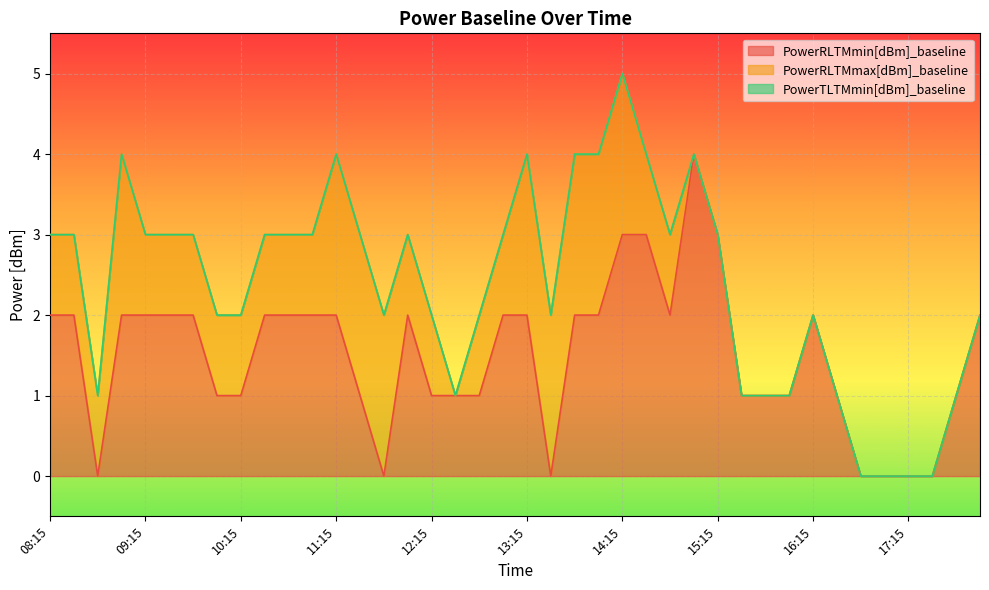

Reading right to left, extract all data points from this chart.

PowerRLTMmin[dBm]_baseline: 2	1	0	0	0	0	1	2	1	1	1	3	4	2	3	3	2	2	0	2	2	1	1	1	2	0	1	2	2	2	2	1	1	2	2	2	2	0	2	2
PowerRLTMmax[dBm]_baseline: 0	0	0	0	0	0	0	0	0	0	0	0	0	1	1	2	2	2	2	2	1	1	0	1	1	2	2	2	1	1	1	1	1	1	1	1	2	1	1	1
PowerTLTMmin[dBm]_baseline: 0	0	0	0	0	0	0	0	0	0	0	0	0	0	0	0	0	0	0	0	0	0	0	0	0	0	0	0	0	0	0	0	0	0	0	0	0	0	0	0